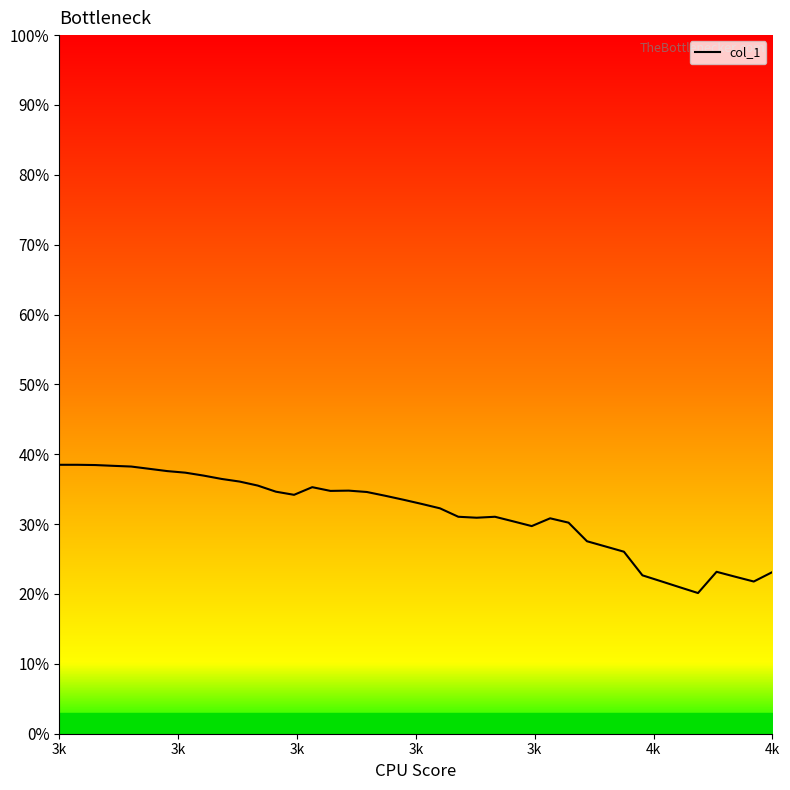

Reading right to left, transcribe all the data shown in this chart.

0.2	0.2	0.2	0.2	0.2	0.2	0.2	0.2	0.3	0.3	0.3	0.3	0.3	0.3	0.3	0.3	0.3	0.3	0.3	0.3	0.3	0.3	0.3	0.3	0.3	0.4	0.3	0.3	0.4	0.4	0.4	0.4	0.4	0.4	0.4	0.4	0.4	0.4	0.4	0.4